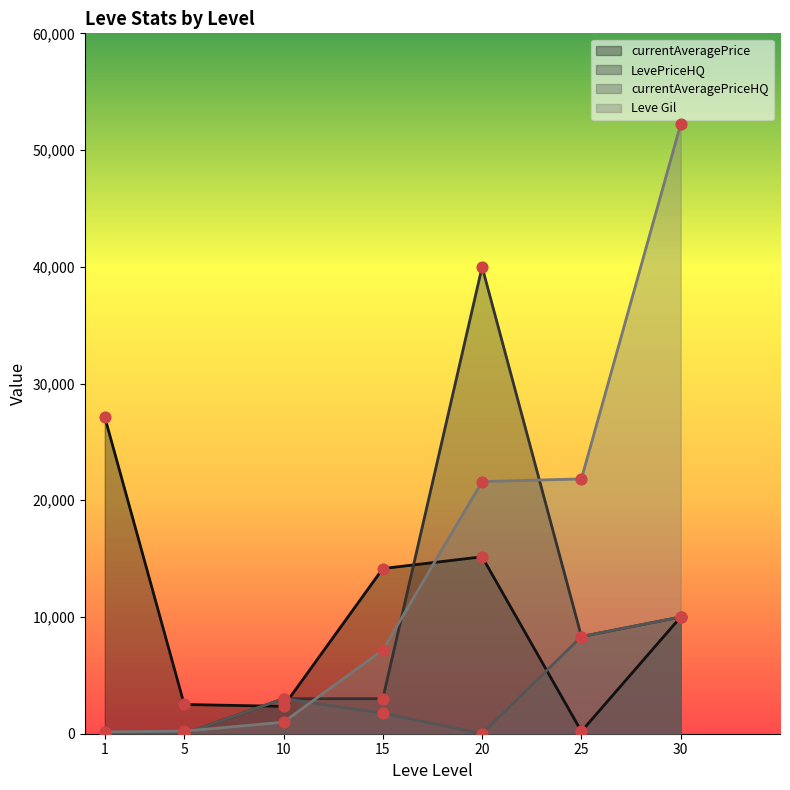

At how many categories does at least one series exceed 28645?

2